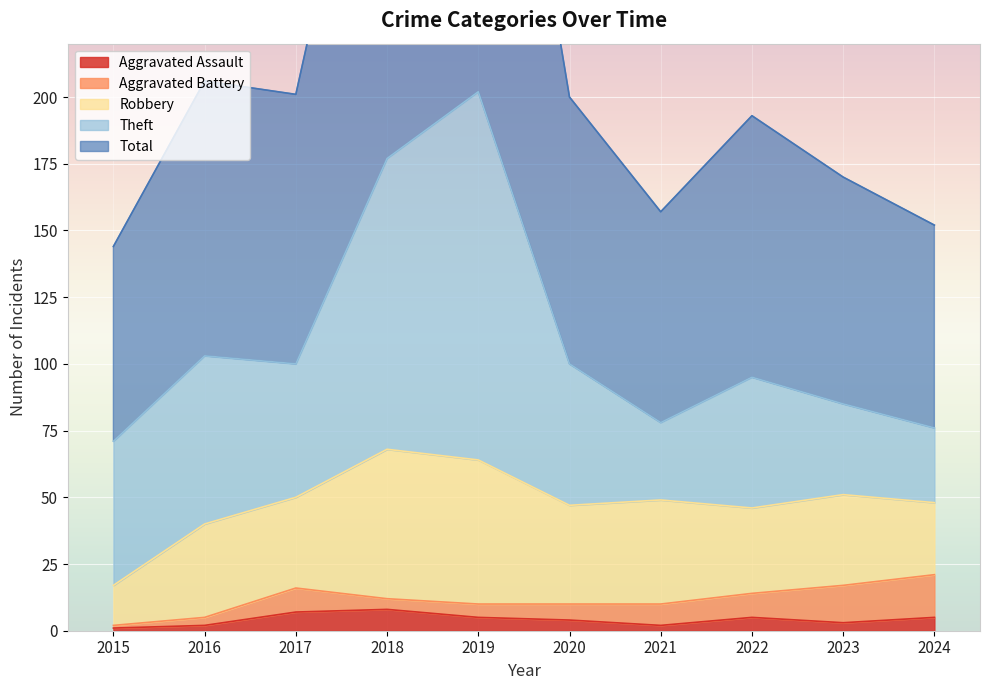

What is the difference between the Theft values at 2015 and 2020?

1